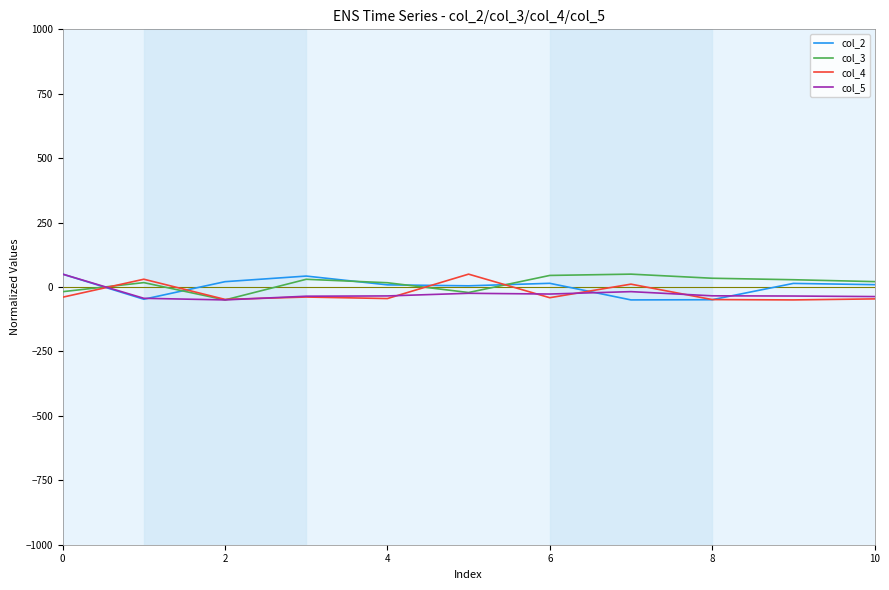

Does the chart display data point markers on the line(s)?

No